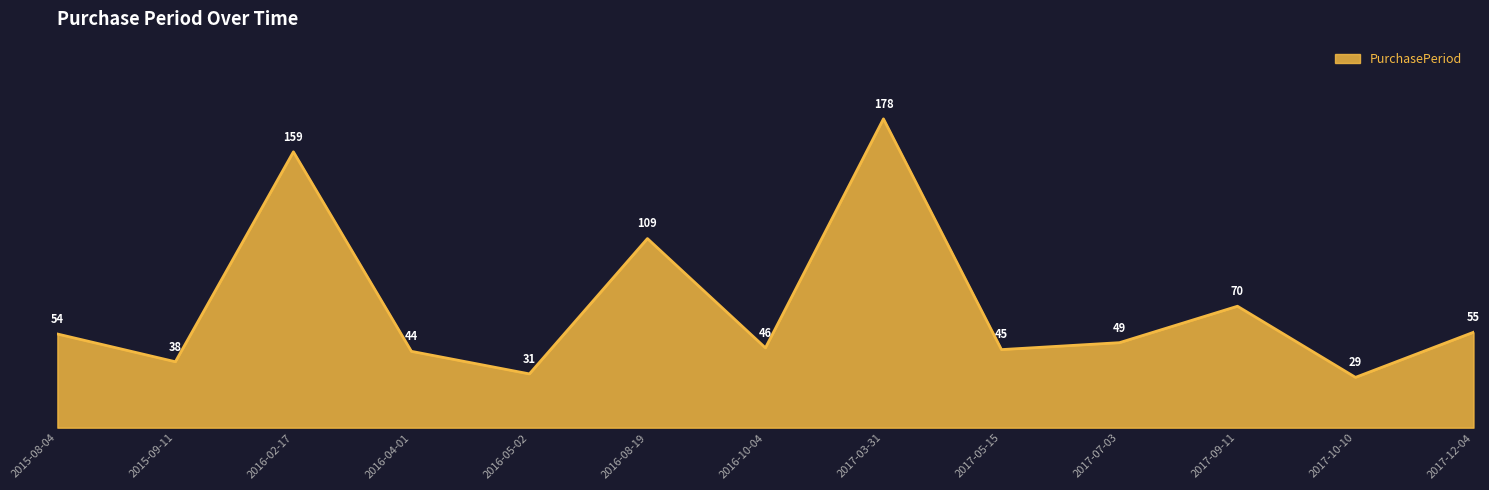

What is the sum of the values at 2015-09-11 and 2015-08-04?

92